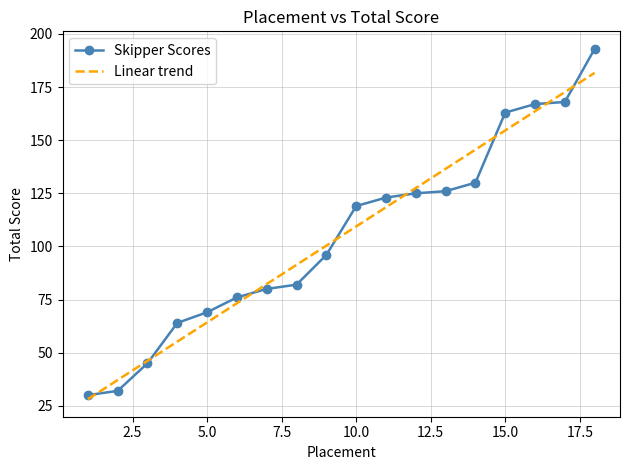

Rank the series by their maximum value, from highest to lowest.

Skipper Scores, Linear trend